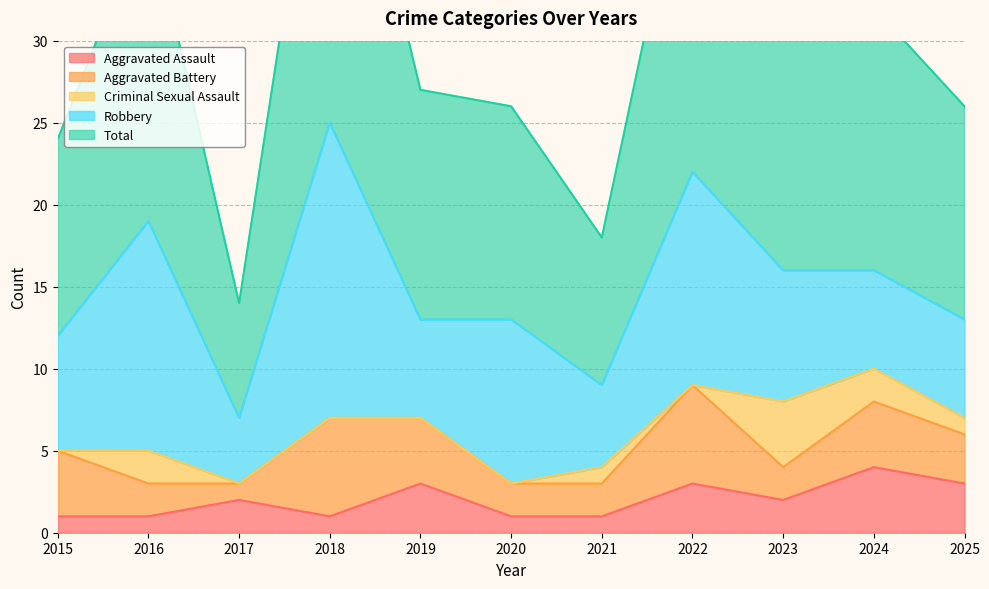

How many values in the Aggravated Battery series exceed 3?

5